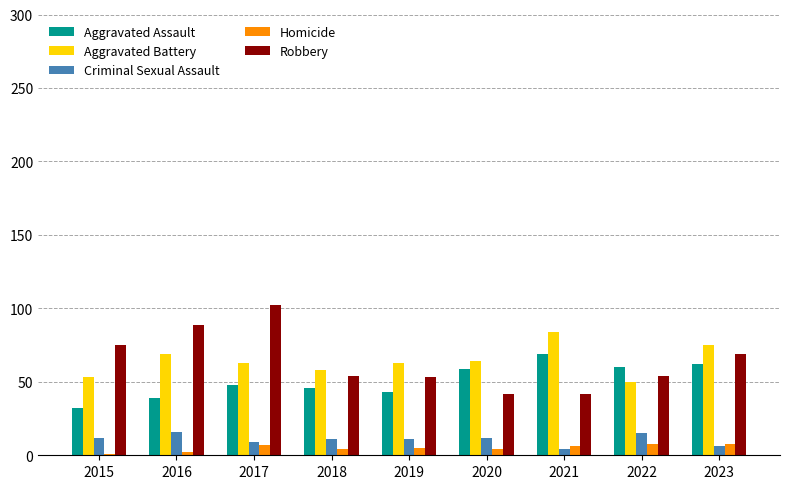

What is the smallest value displayed?

1